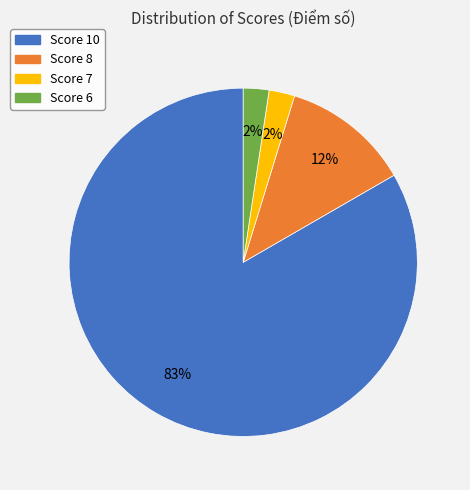

To the nearest percent, what is the average slice percentage?

25%